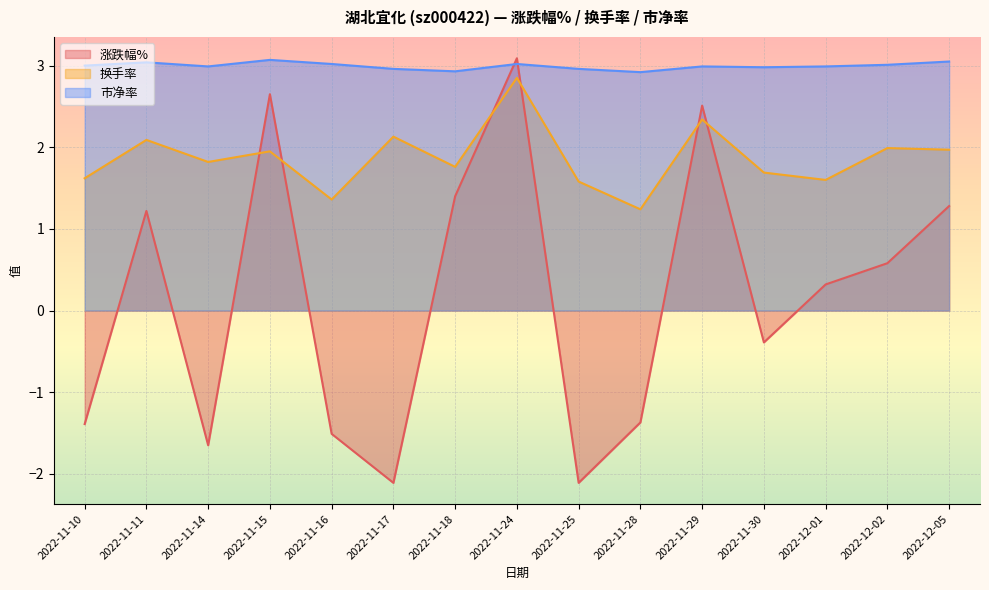

Which has a higher value, 2022-12-02 or 2022-11-28?

2022-12-02